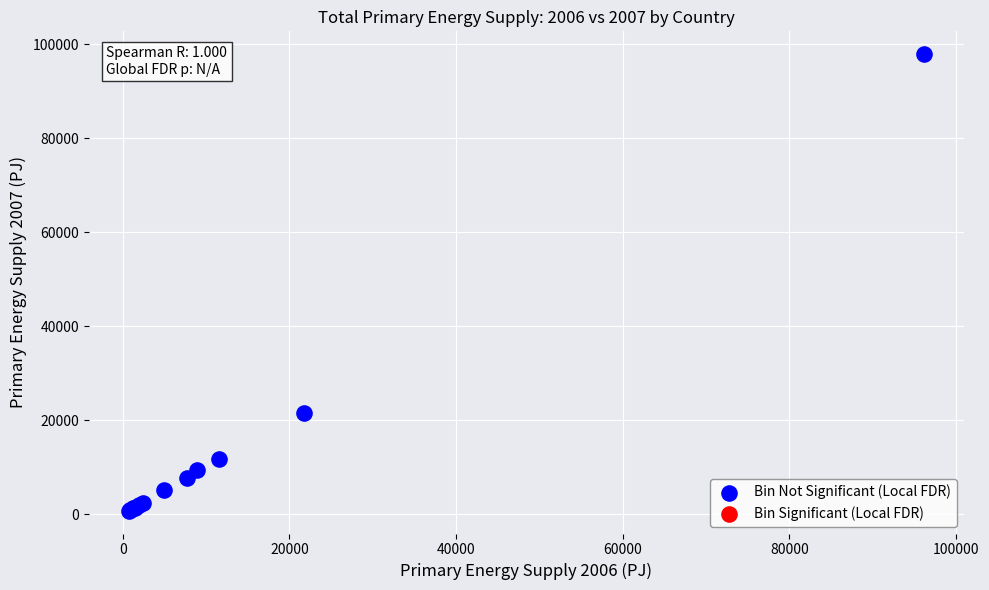

What Y value in the scatter plot is closest to 49289?

21500.9